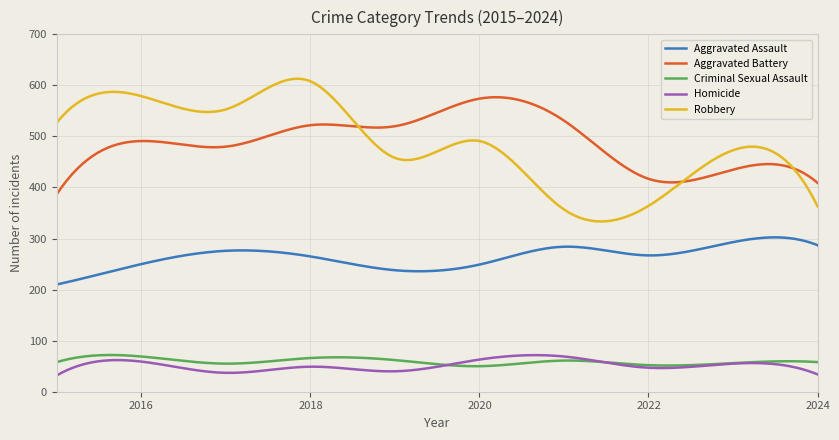

True or false: Criminal Sexual Assault and Aggravated Battery cross at least once.

False